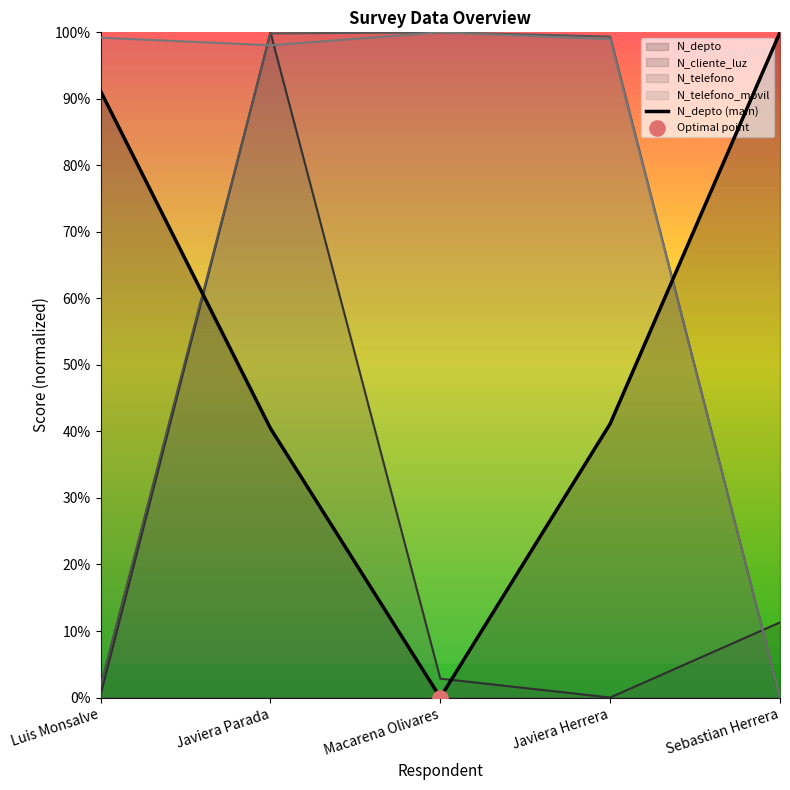

What is the change in value from Macarena Olivares to Javiera Herrera?

+0.4